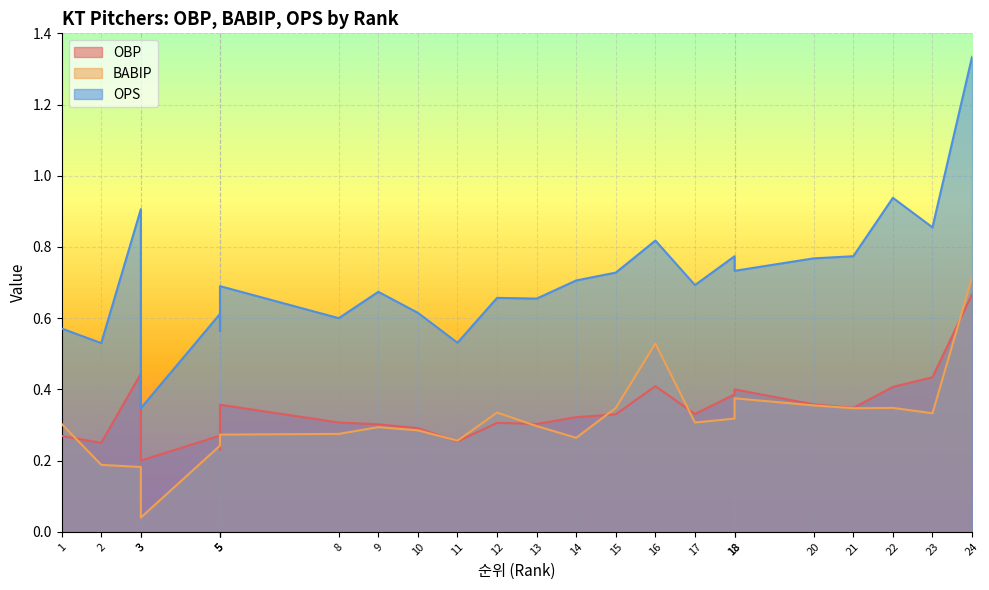

What is the difference between the maximum and minimum values in the OBP series?

0.5